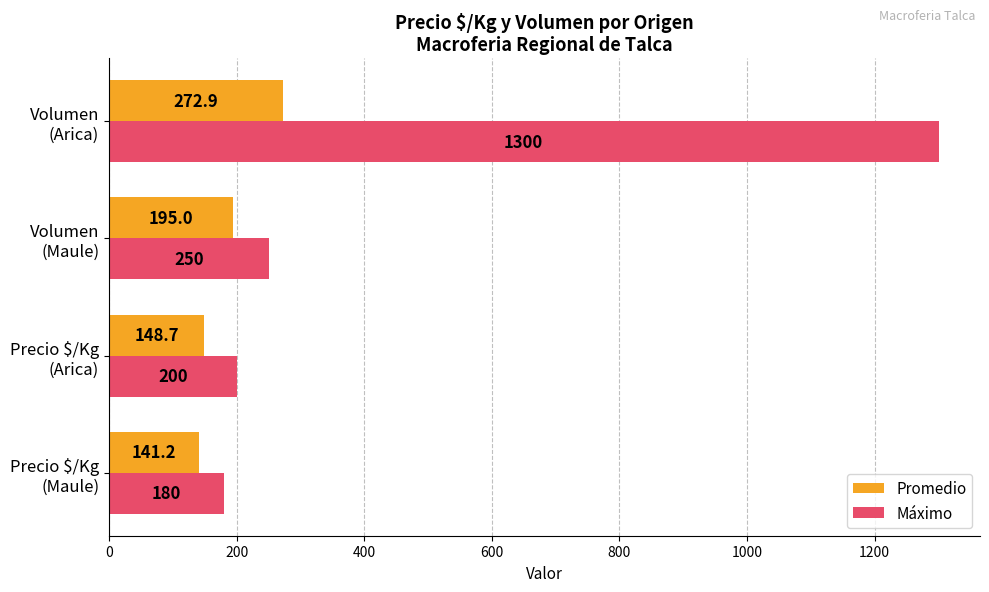

Which series has the largest total across all categories?

Máximo